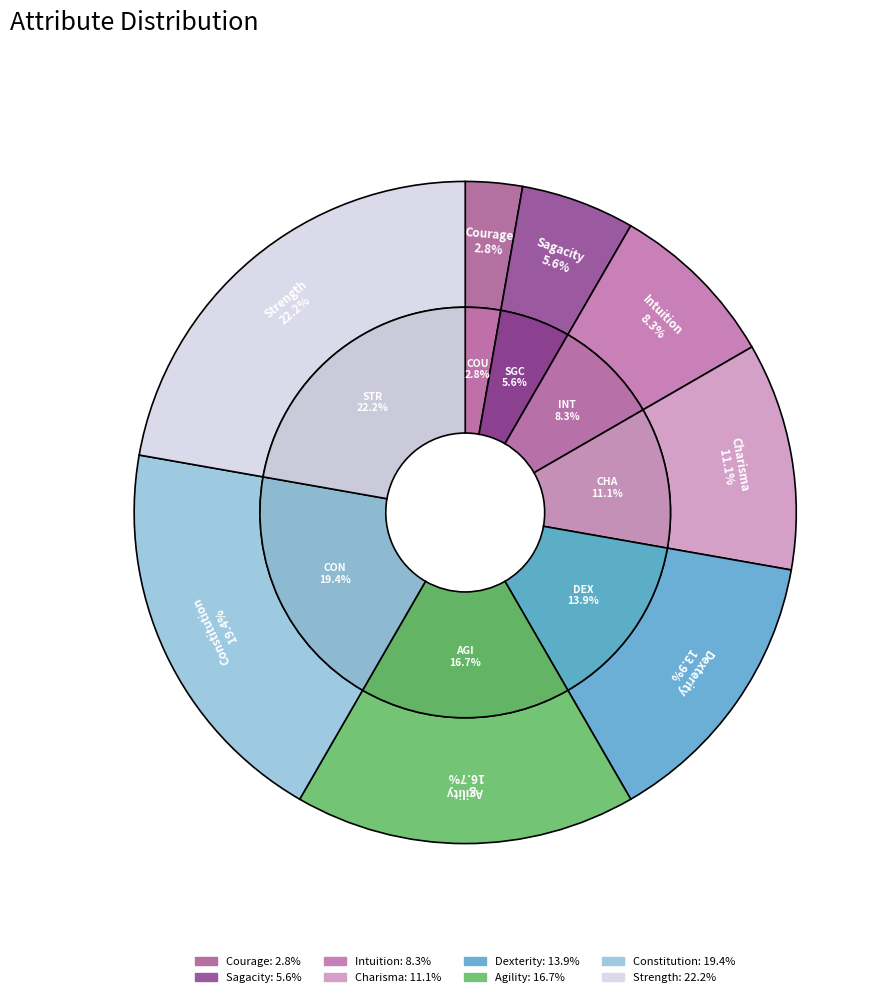

What is the smallest slice in the pie chart?

Courage